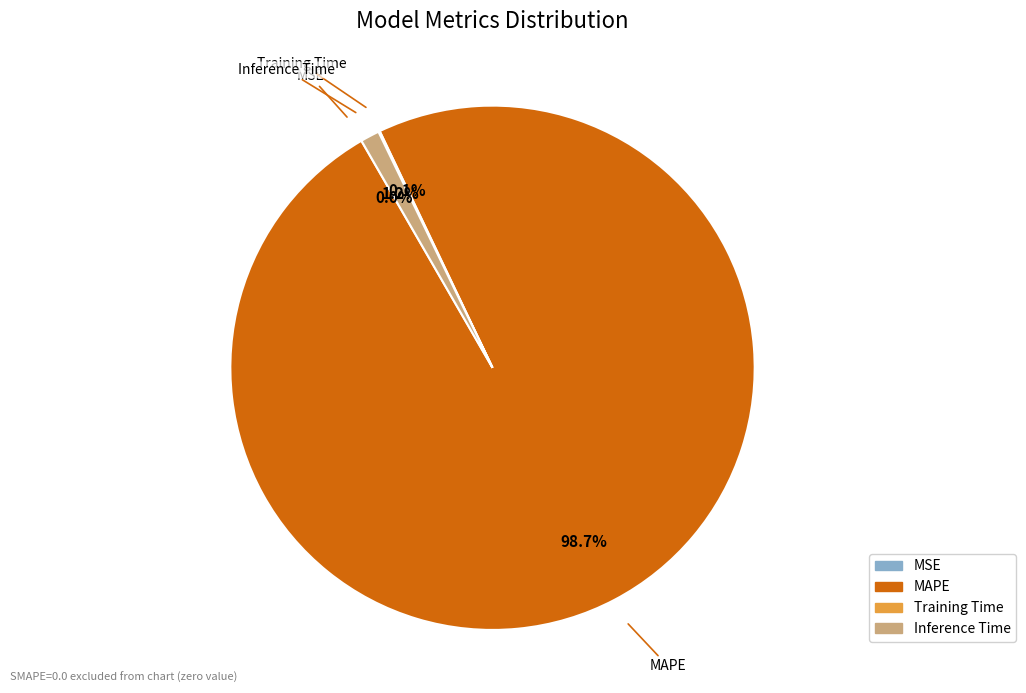

Does MAPE account for over 50% of the chart?

Yes